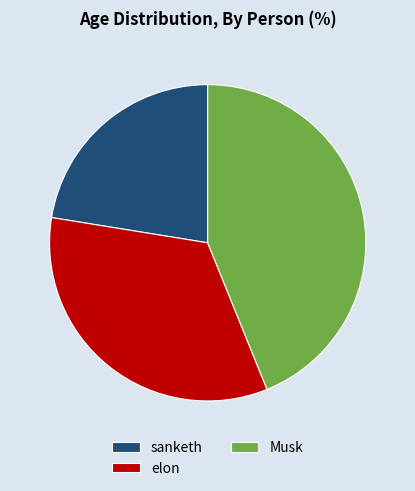

Is there any slice that represents more than half of the pie?

No